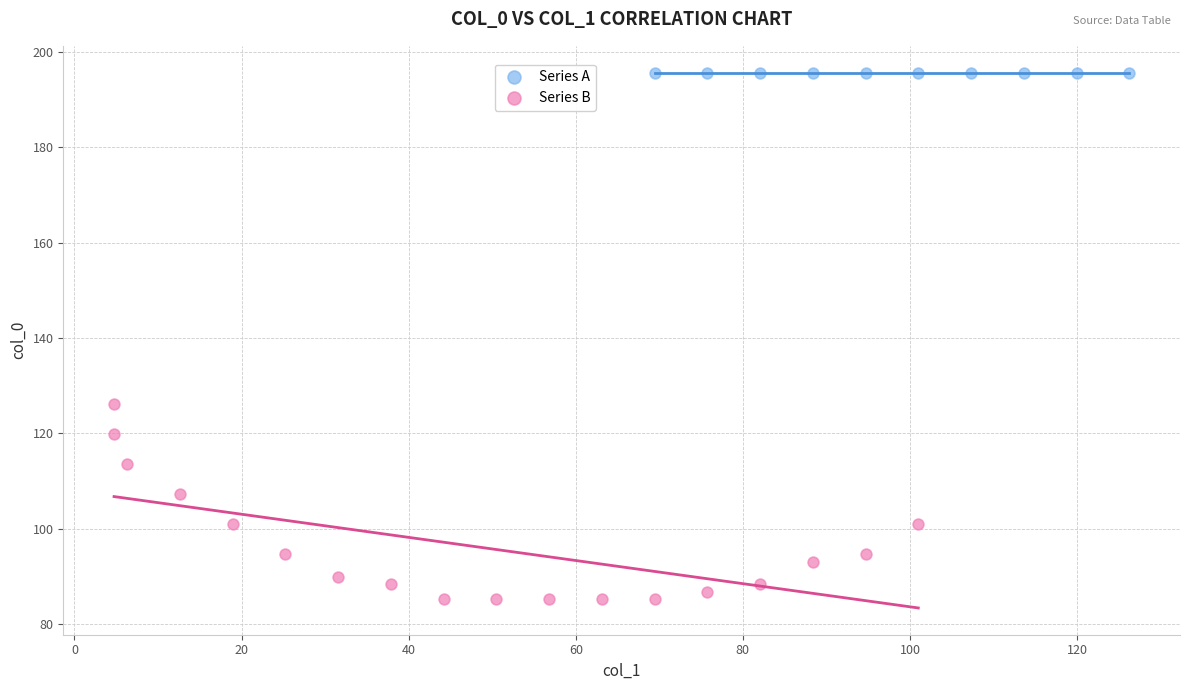

Which series reaches the minimum Y coordinate?

Series B